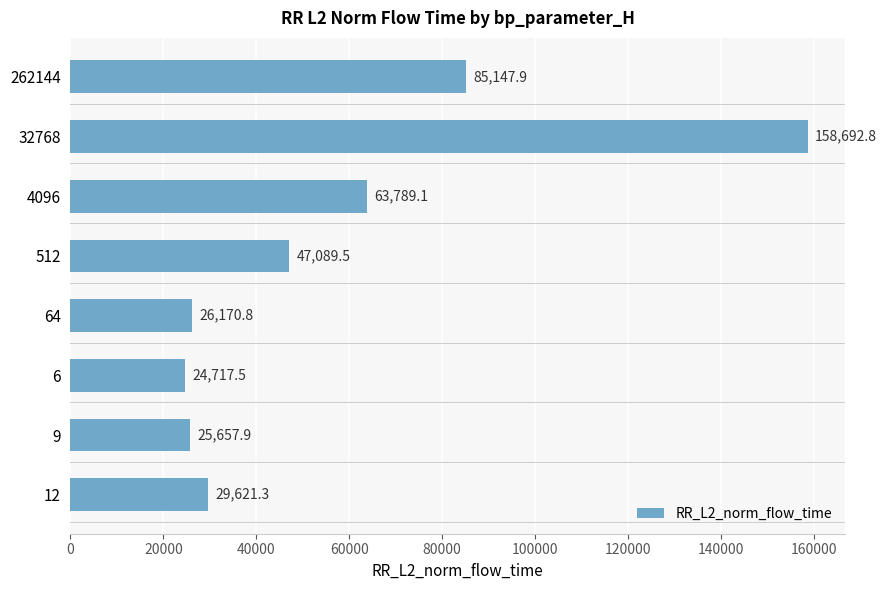

How many bars are there in total?

8